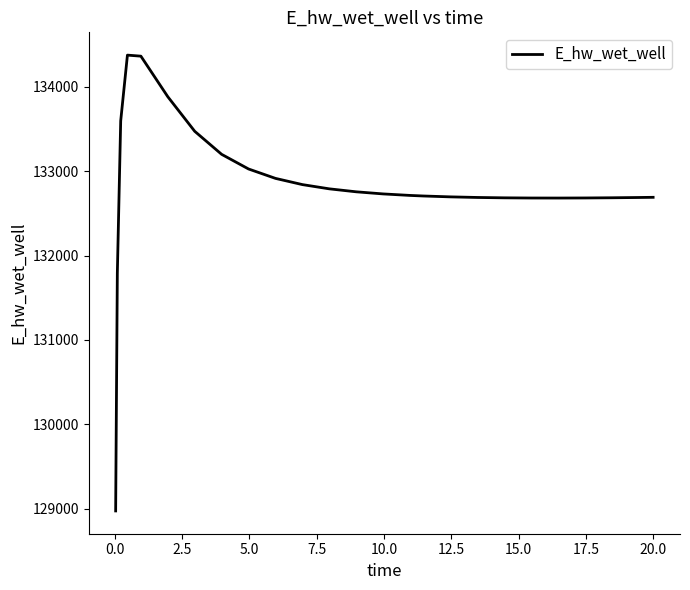

What is the difference between the maximum and minimum values?

5397.6